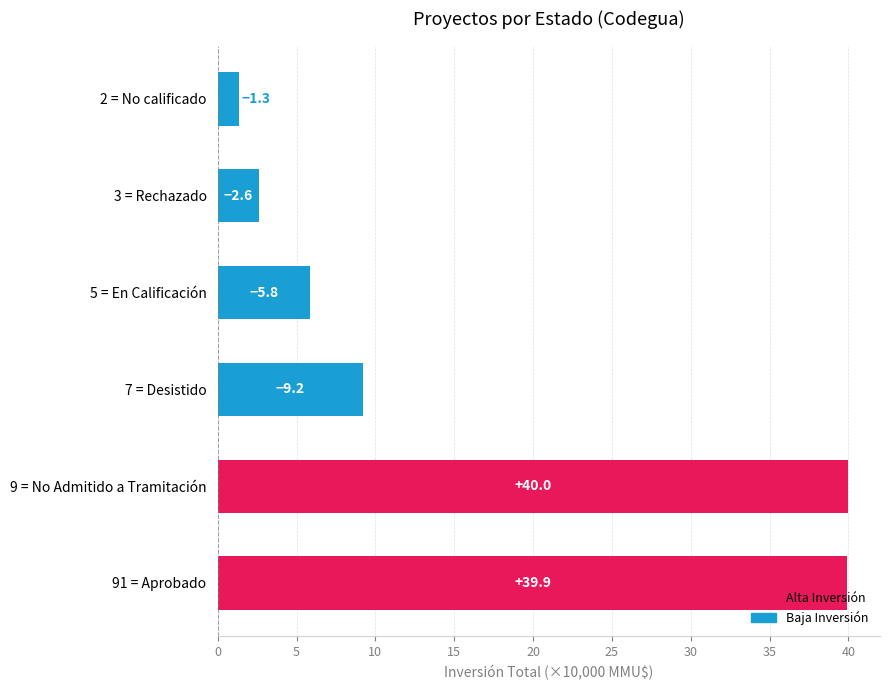

How many bars are there in total?

6